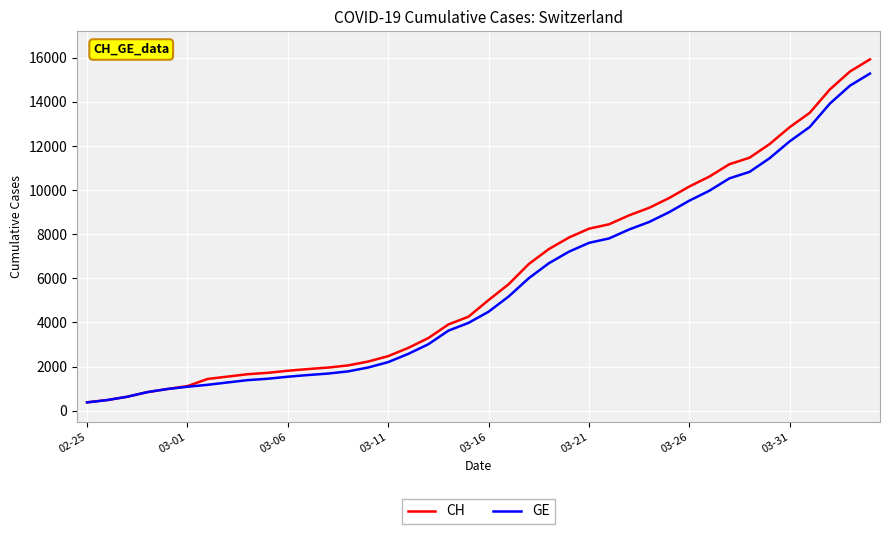

What is the average value of the CH series?

6053